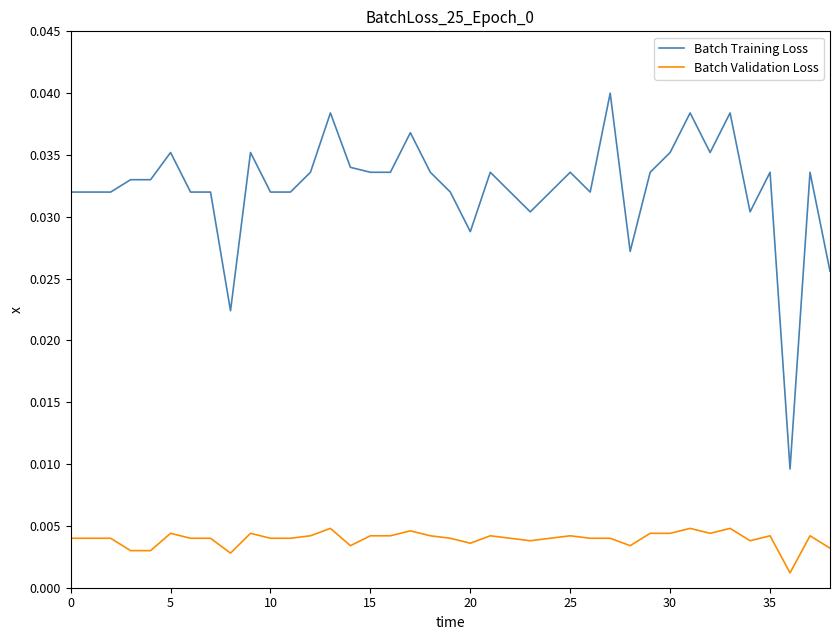

List the series in order of their peak value, lowest first.

Batch Validation Loss, Batch Training Loss